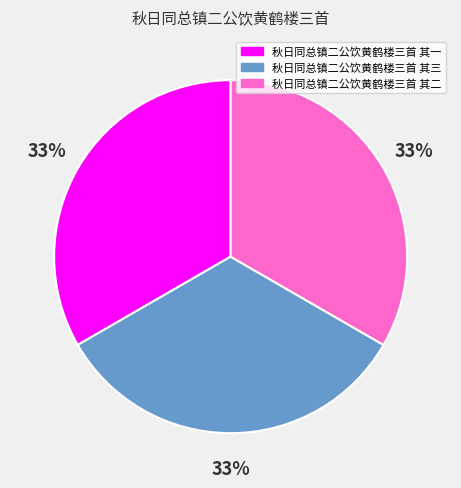

Is the sum of 秋日同总镇二公饮黄鹤楼三首 其二 and 秋日同总镇二公饮黄鹤楼三首 其一 greater than half?

Yes